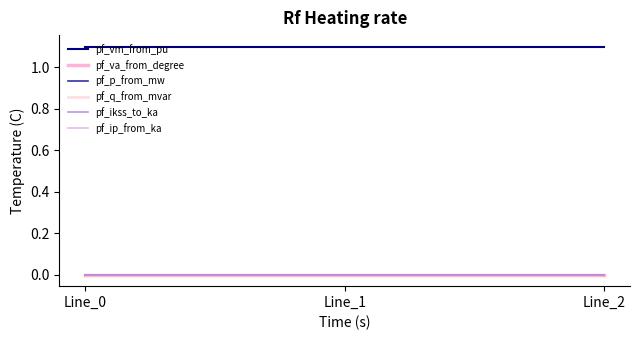

The pf_ikss_to_ka series shows 0.0 at Line_2. True or false?

True